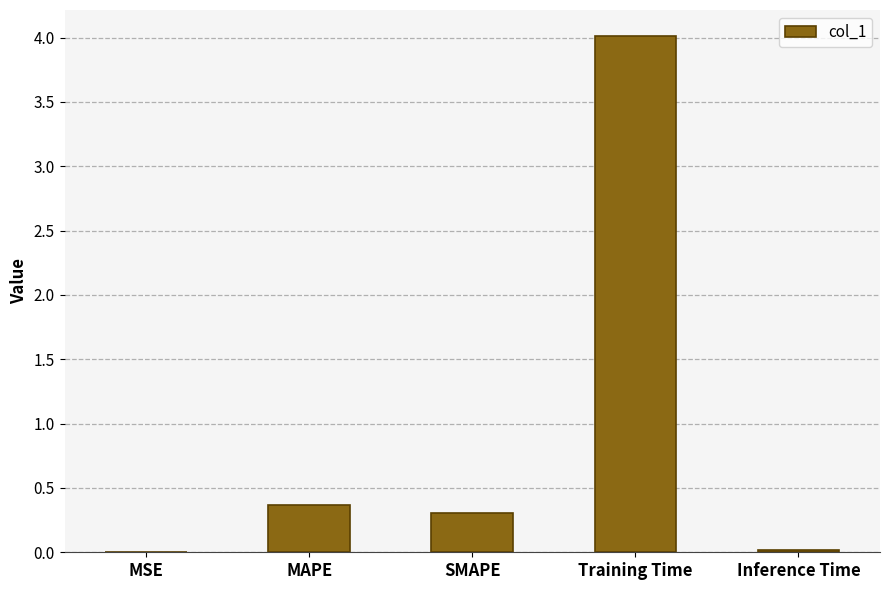

What is the average value?

0.9